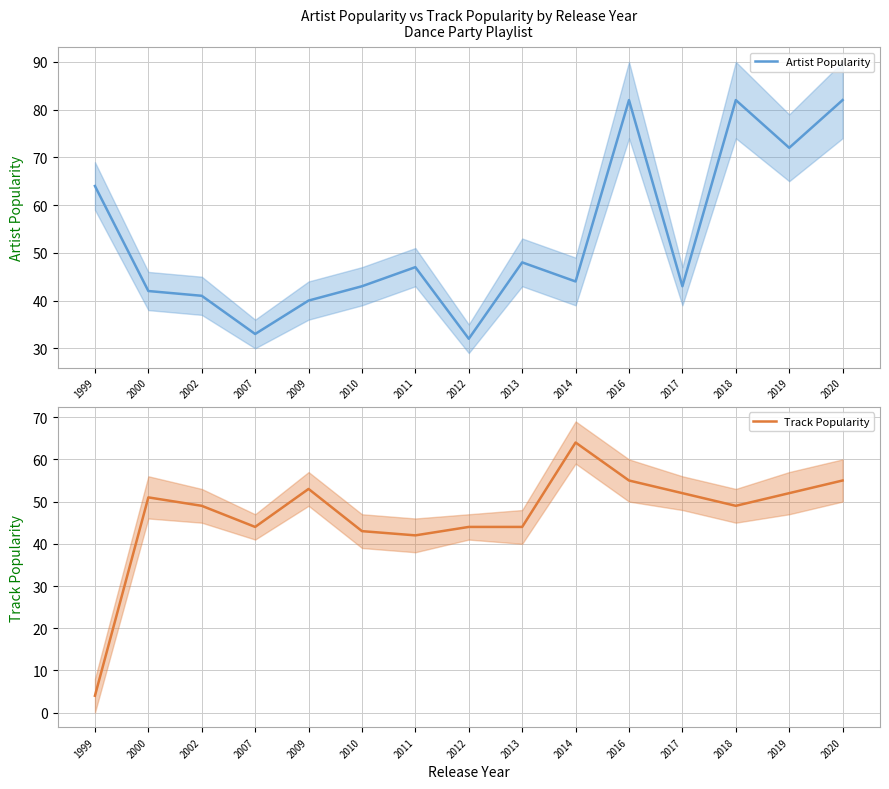

Reading left to right, list all the values displayed in this chart.

Artist Popularity: 1999=64	2000=42	2002=41	2007=33	2009=40	2010=43	2011=47	2012=32	2013=48	2014=44	2016=82	2017=43	2018=82	2019=72	2020=82
Track Popularity: 1999=4	2000=51	2002=49	2007=44	2009=53	2010=43	2011=42	2012=44	2013=44	2014=64	2016=55	2017=52	2018=49	2019=52	2020=55